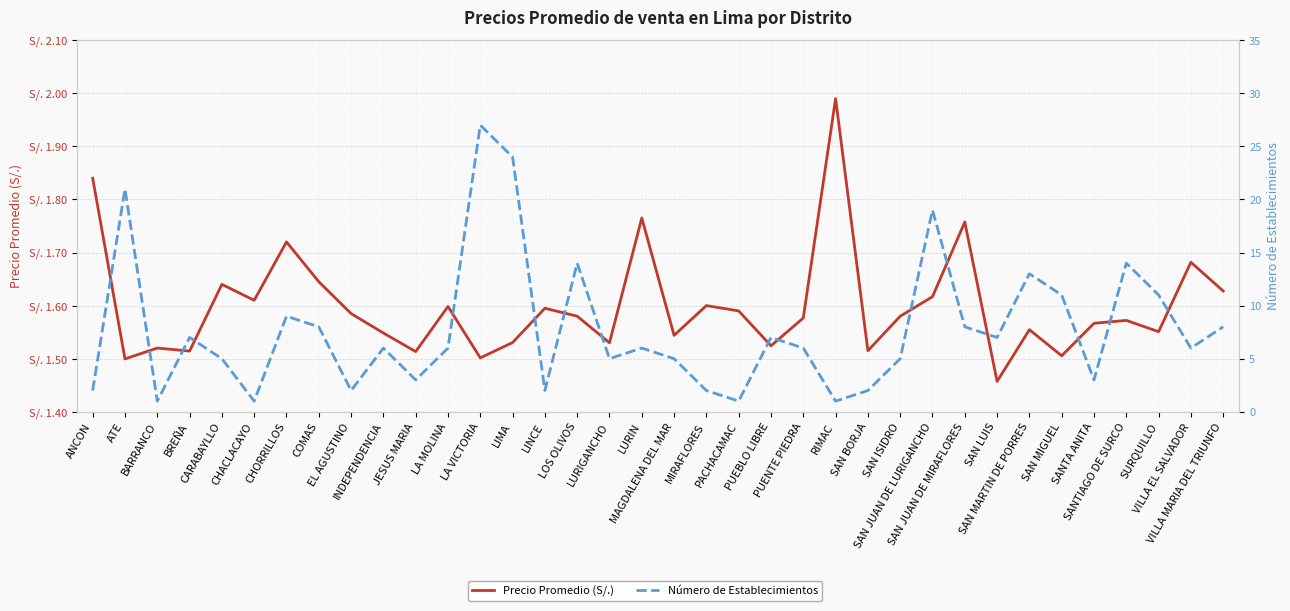

What is the spread (max minus min) of values at LA MOLINA?

4.4